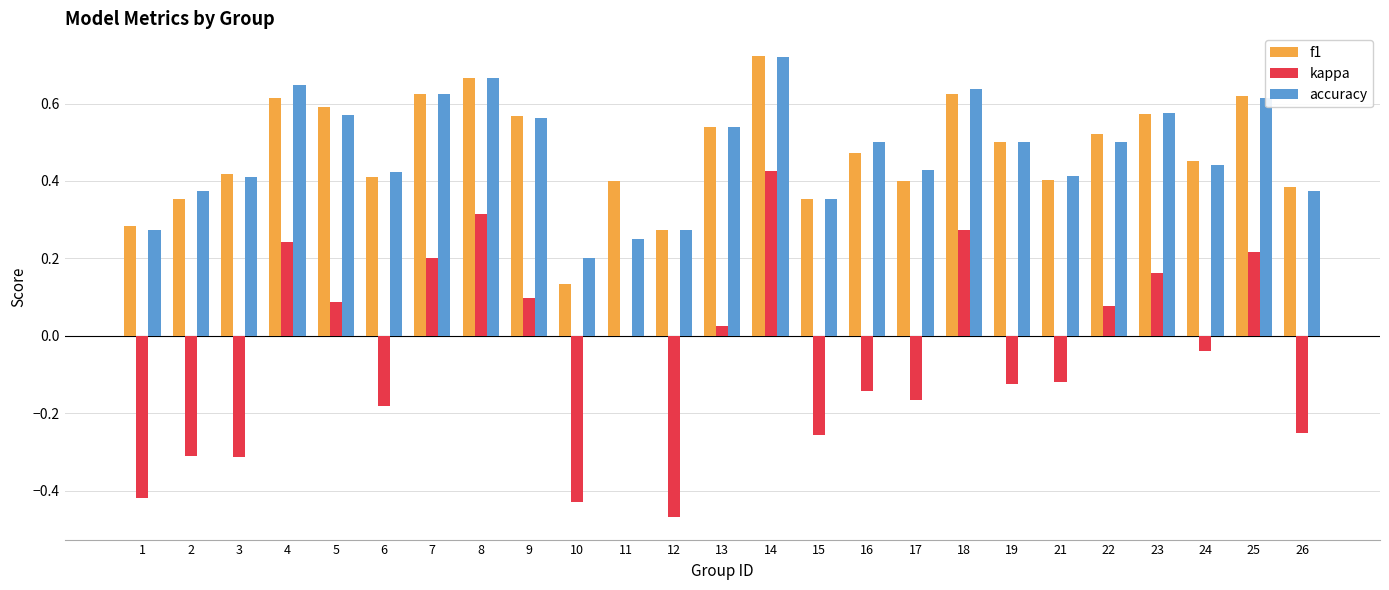

Between 2 and 18, which series saw the biggest shift?

kappa